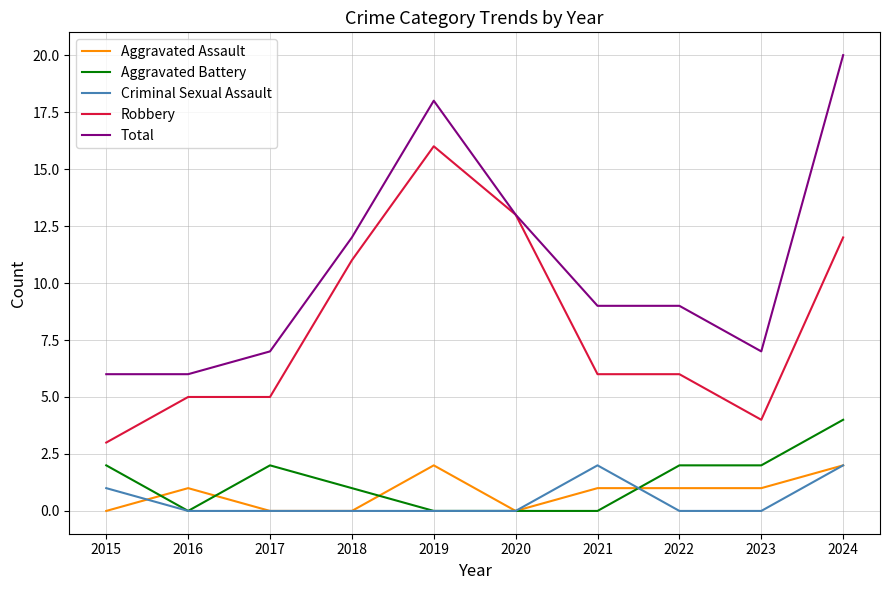

Which series changed the most between 2017 and 2018?

Robbery